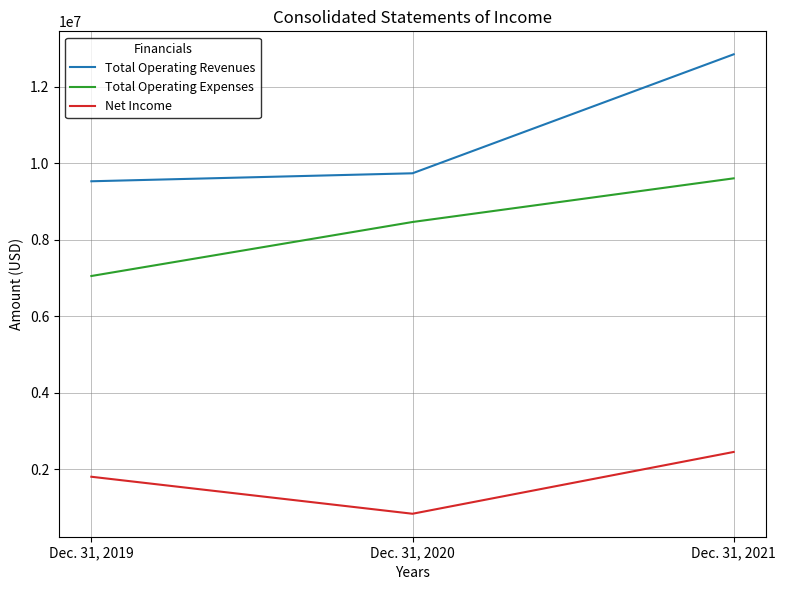

What is the sum of all Total Operating Revenues values?

32107682